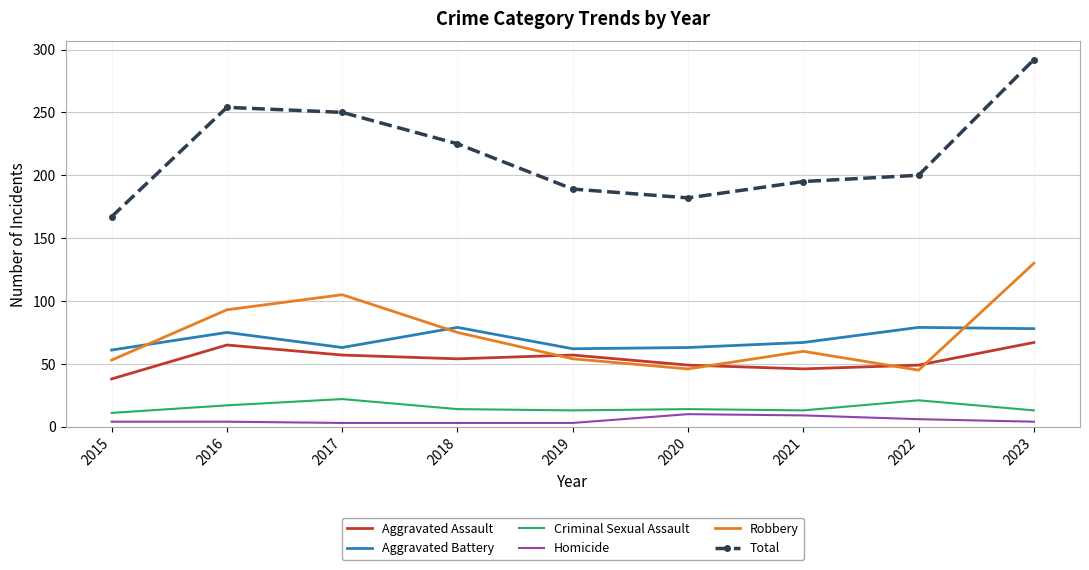

Which series has the largest range (max minus min)?

Total